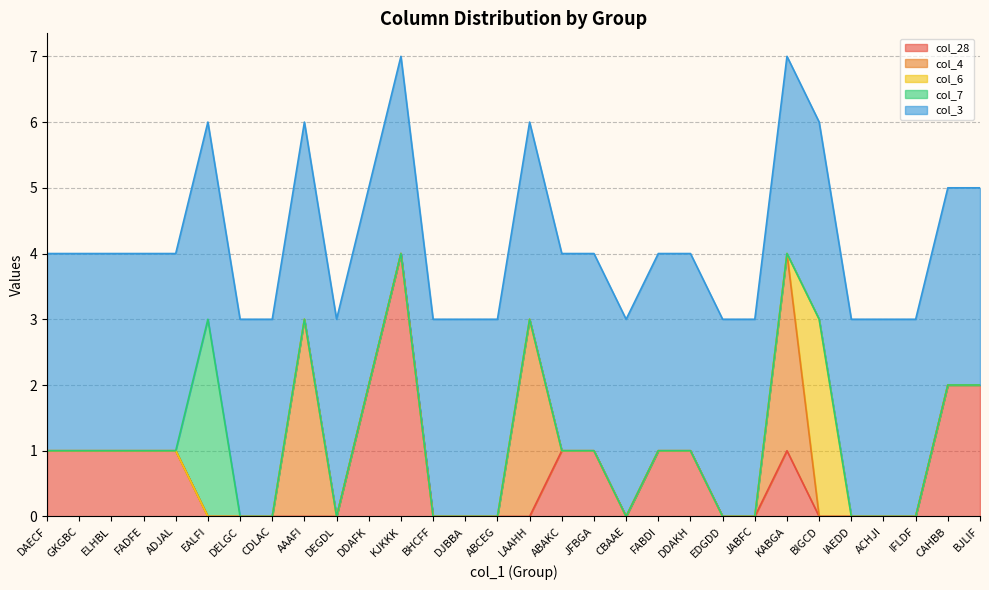

What is the total value across all series at LAAHH?

6